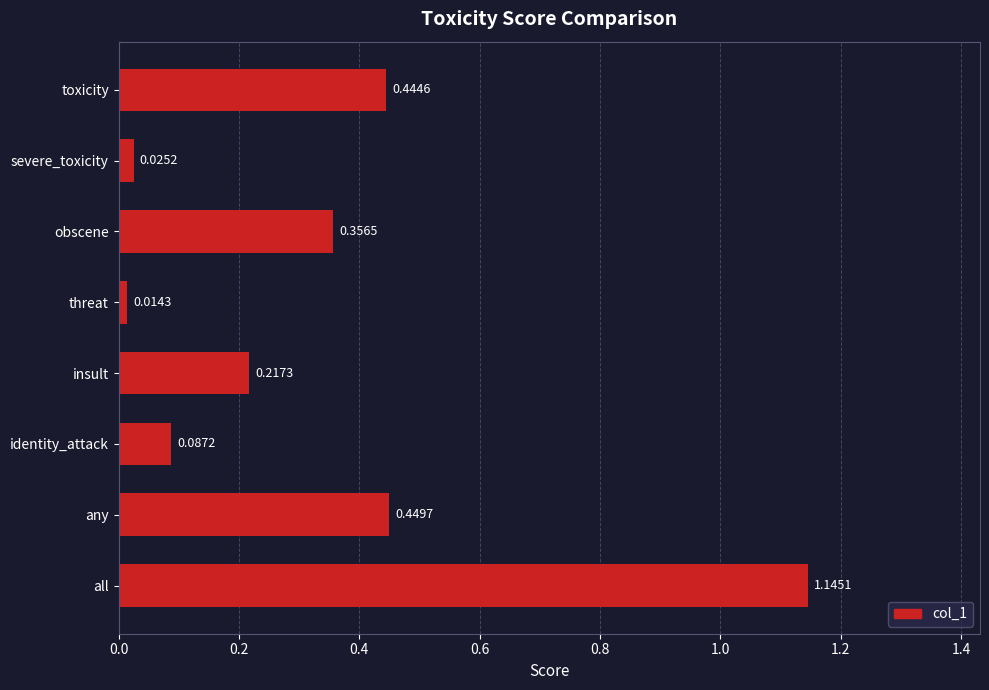

List the labels in order of value, smallest first.

threat, severe_toxicity, identity_attack, insult, obscene, toxicity, any, all